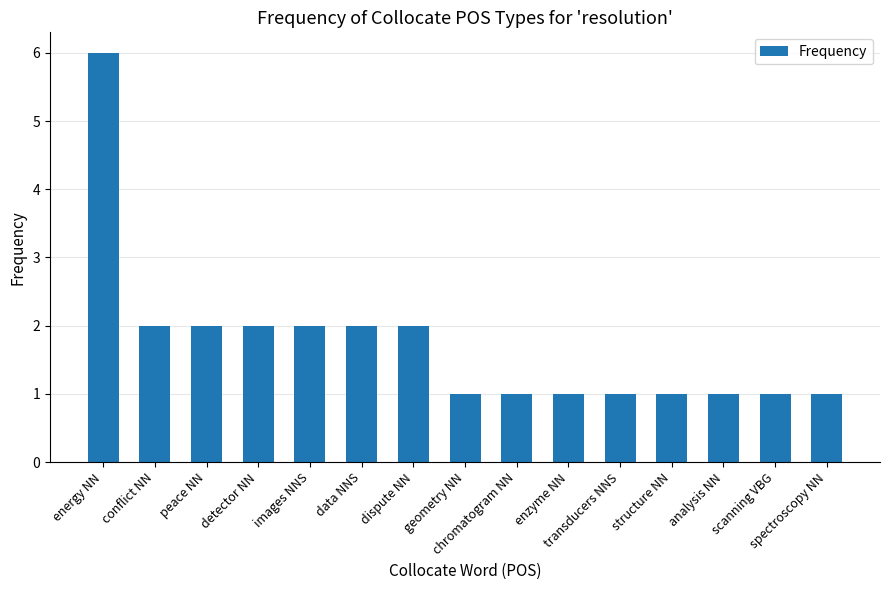

What is the value of the 5th bar from the left?

2